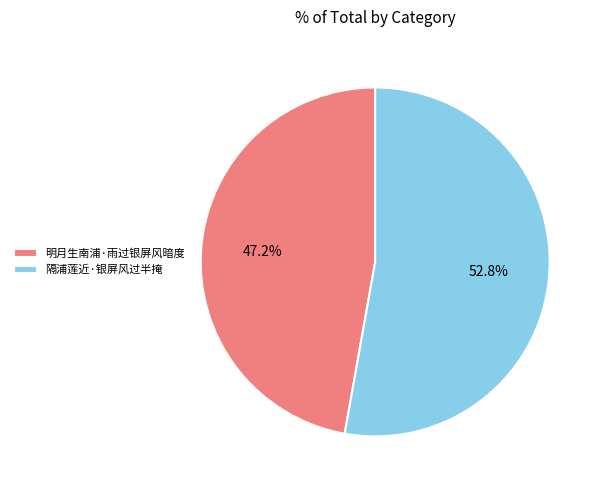

Do 隔浦莲近·银屏风过半掩 and 明月生南浦·雨过银屏风暗度 together represent more than half of the pie?

Yes